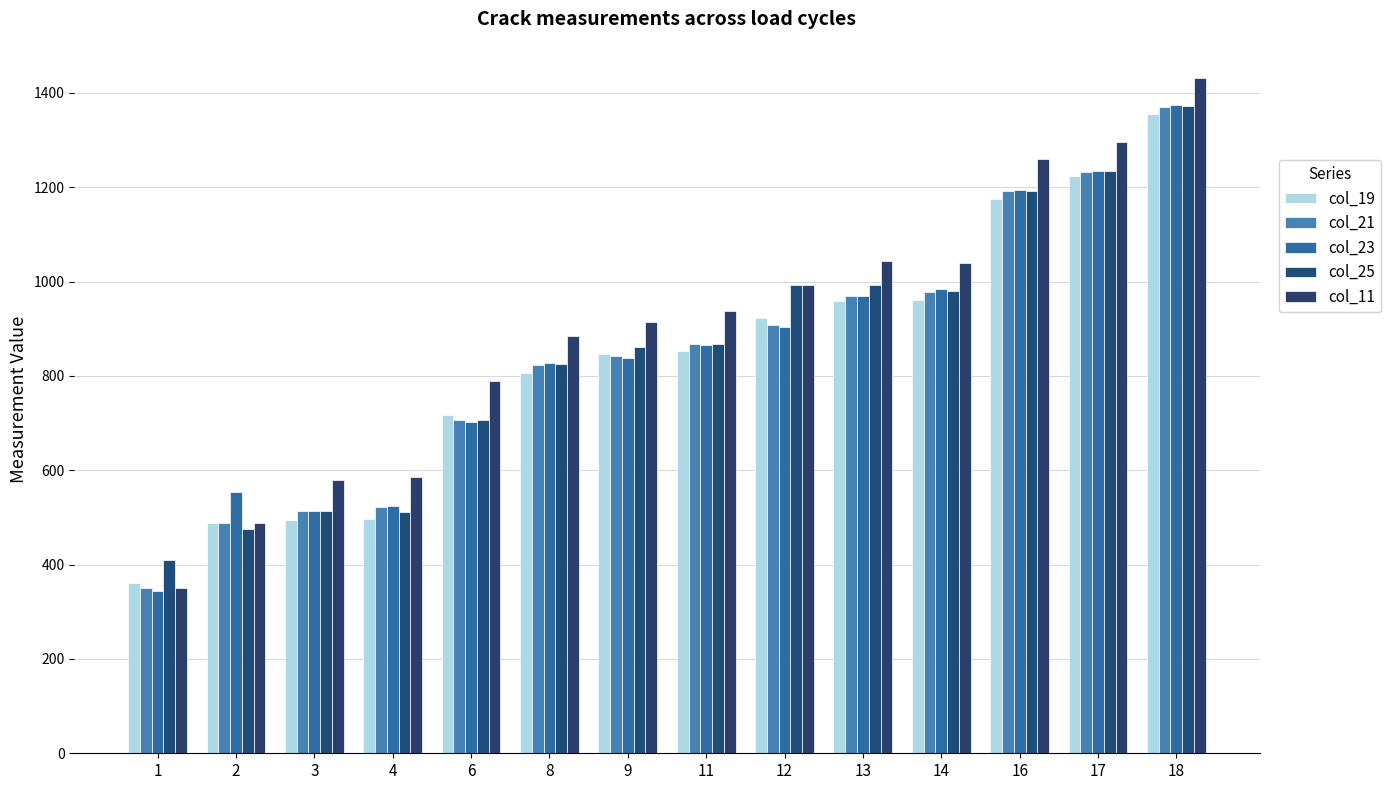

What is the difference between the maximum and minimum values in the col_23 series?

1029